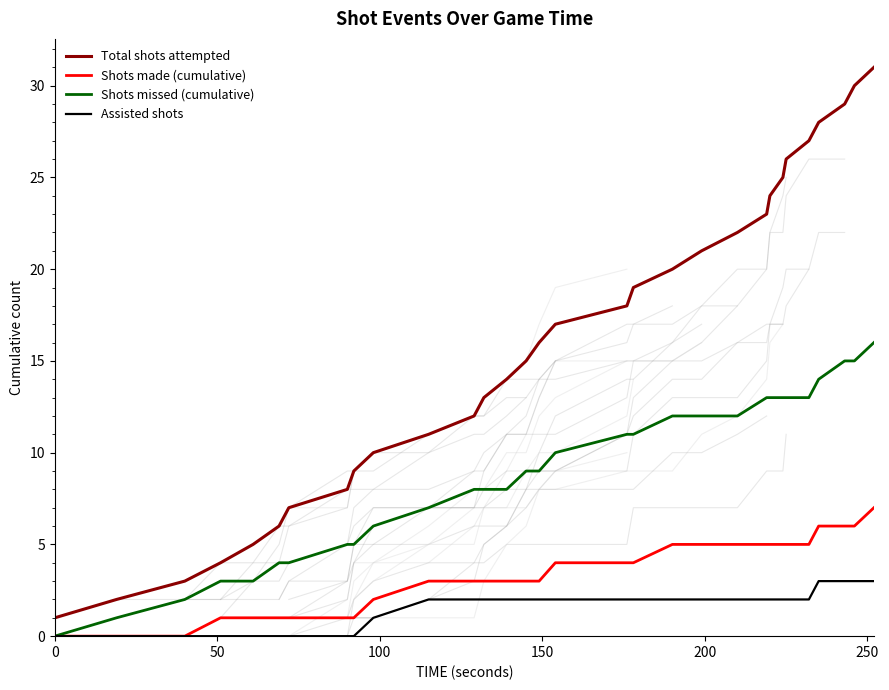

What is the highest value of the Assisted shots series?

3